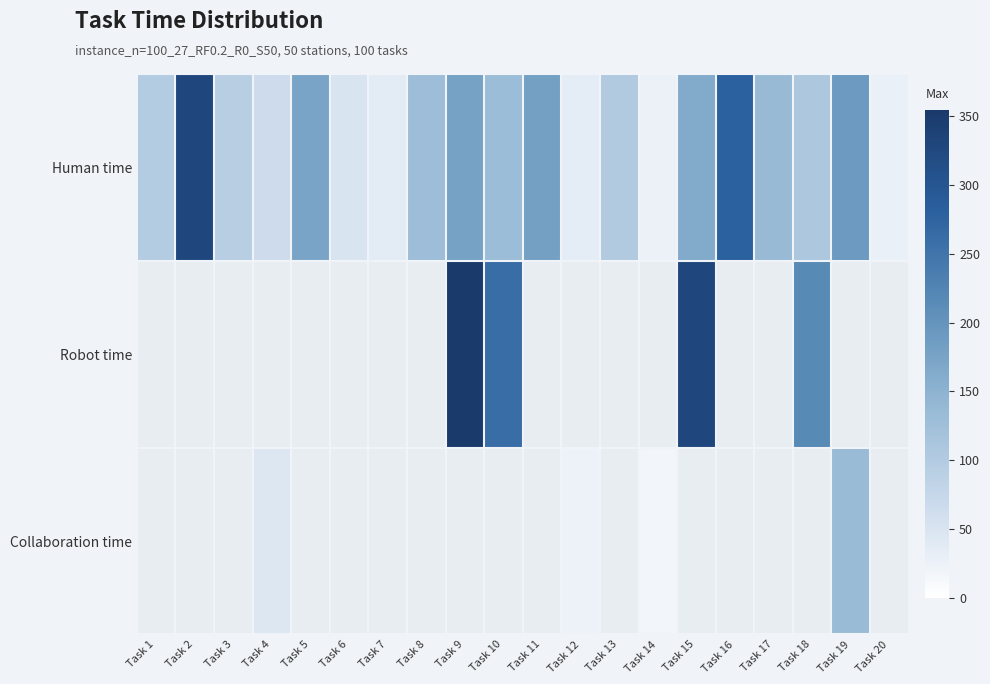

How many values in Robot time are above zero?

4